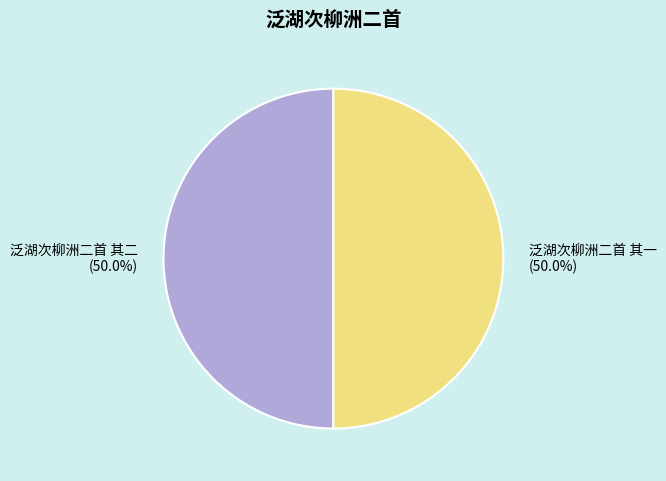

Is the sum of 泛湖次柳洲二首 其一 and 泛湖次柳洲二首 其二 greater than half?

Yes